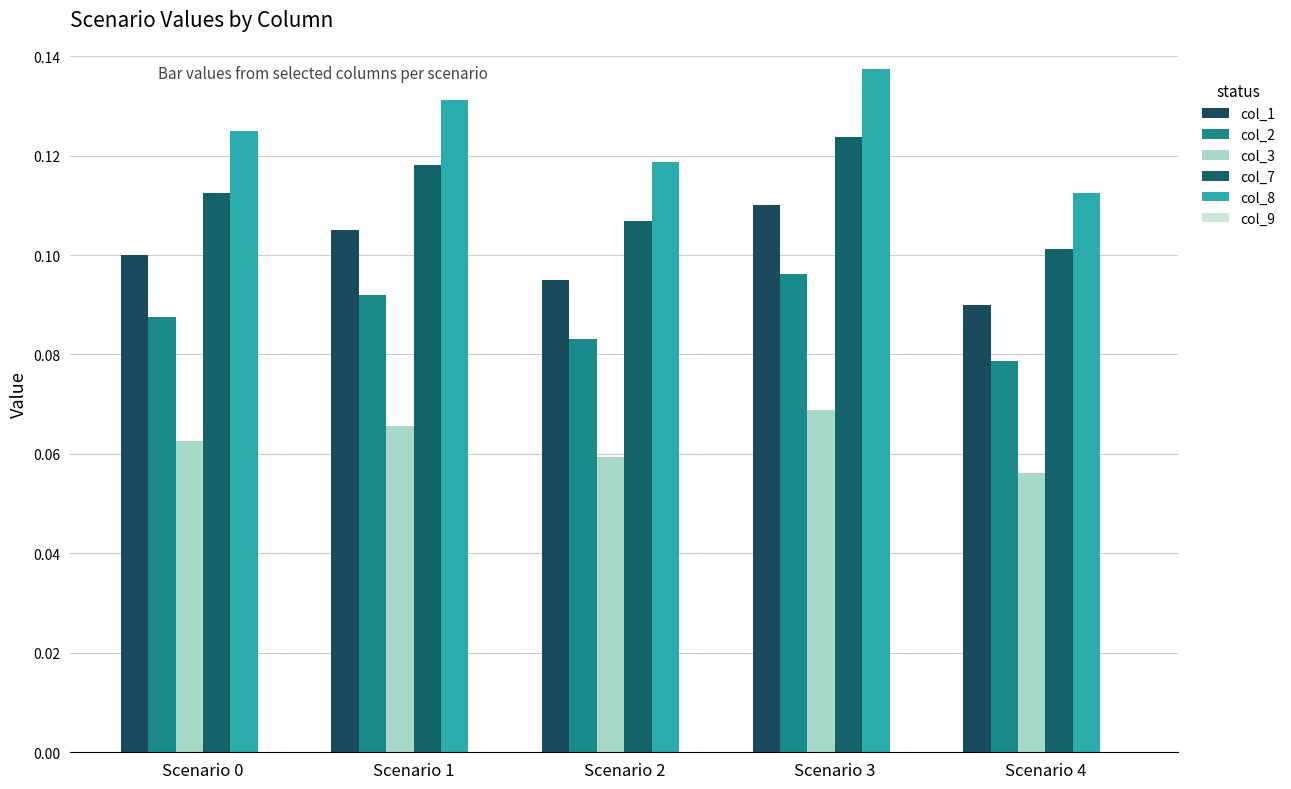

What is the maximum value shown in the chart?

0.1